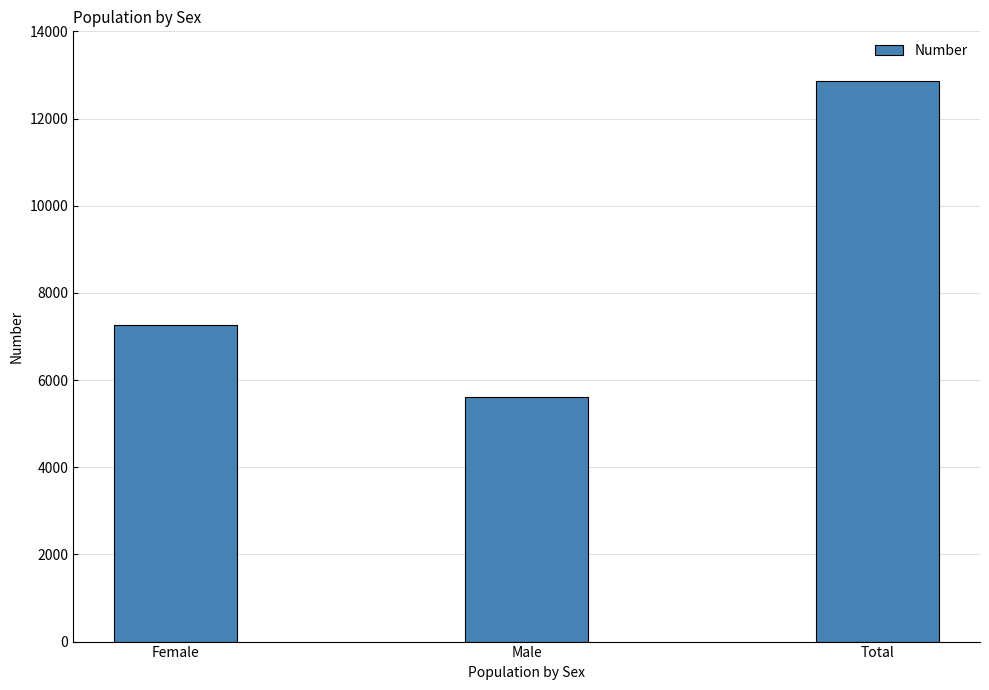

What position from the right is Male?

2